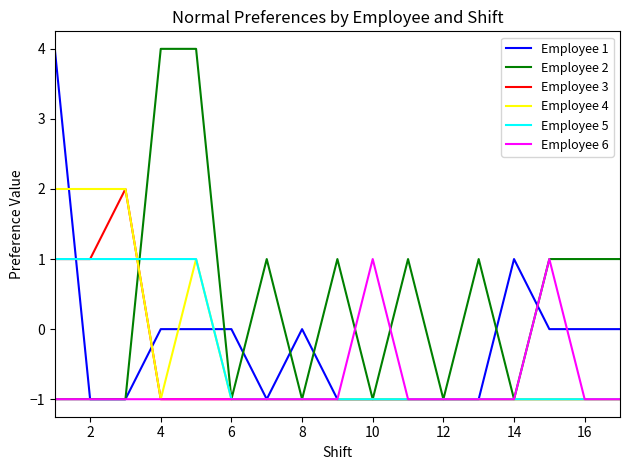

How many lines are shown in the chart?

6